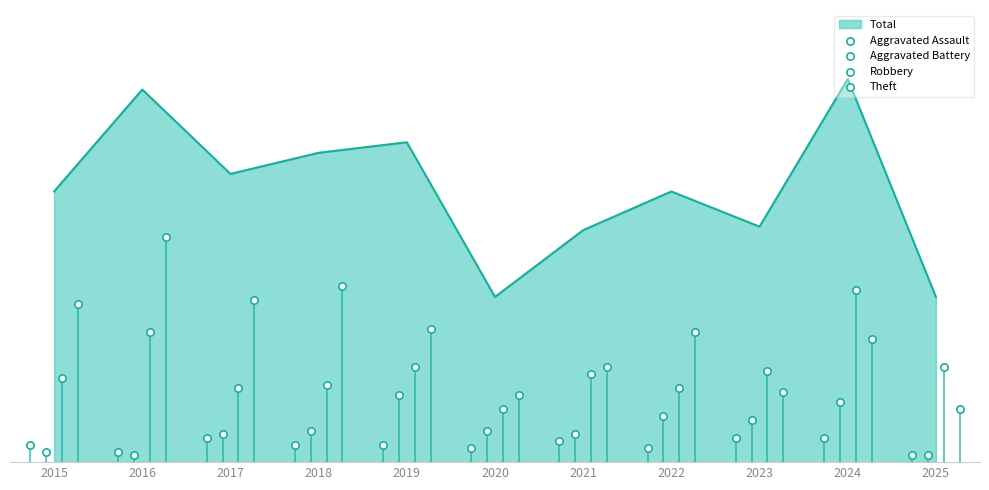

At how many categories does at least one series exceed 25?

10